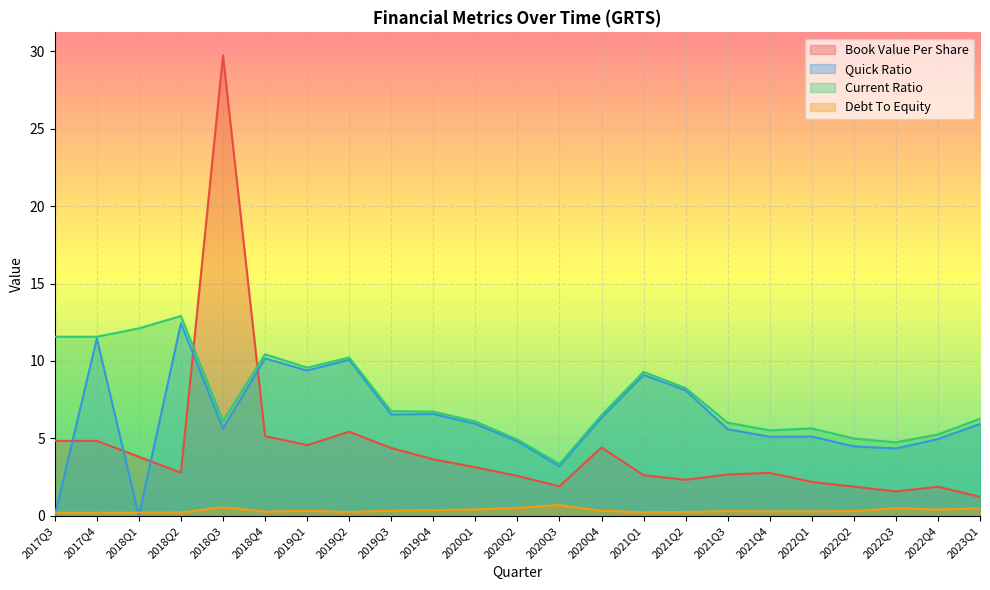

At 2018Q3, list the series in order from largest to smallest.

Book Value Per Share, Current Ratio, Quick Ratio, Debt To Equity